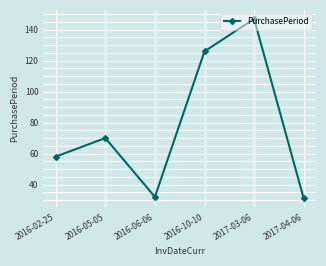

Reading left to right, transcribe all the data shown in this chart.

58	70	32	126	147	31